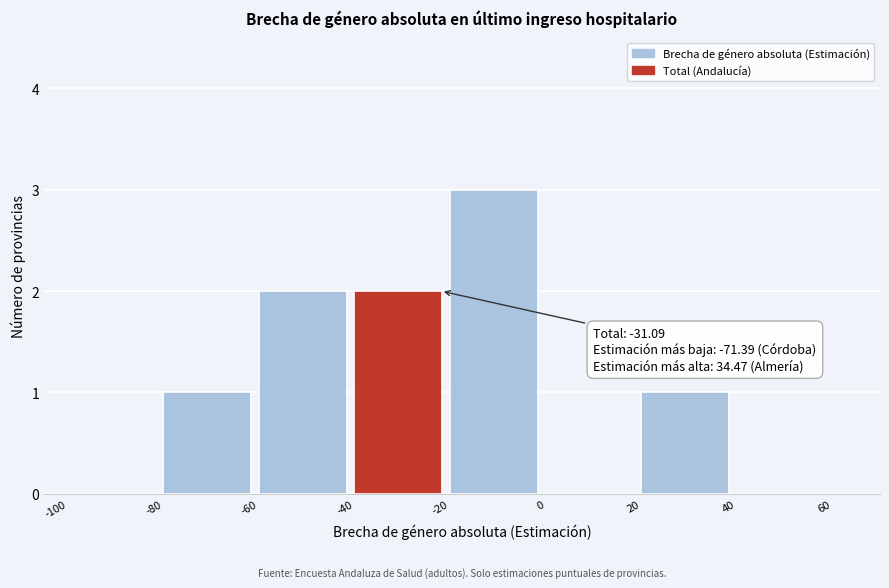

Over which range of the x-axis is the bar tallest?

-20 to 0